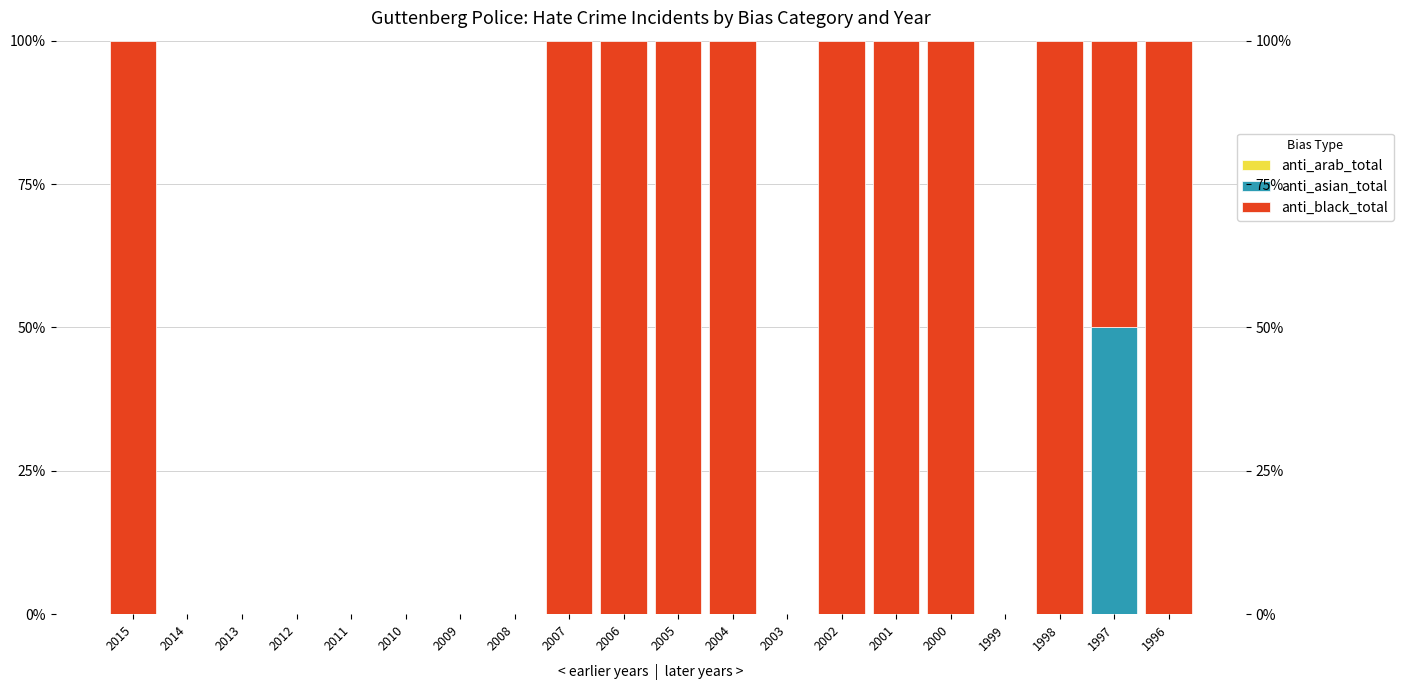

Rank the categories by anti_arab_total value from highest to lowest.

2015, 2014, 2013, 2012, 2011, 2010, 2009, 2008, 2007, 2006, 2005, 2004, 2003, 2002, 2001, 2000, 1999, 1998, 1997, 1996